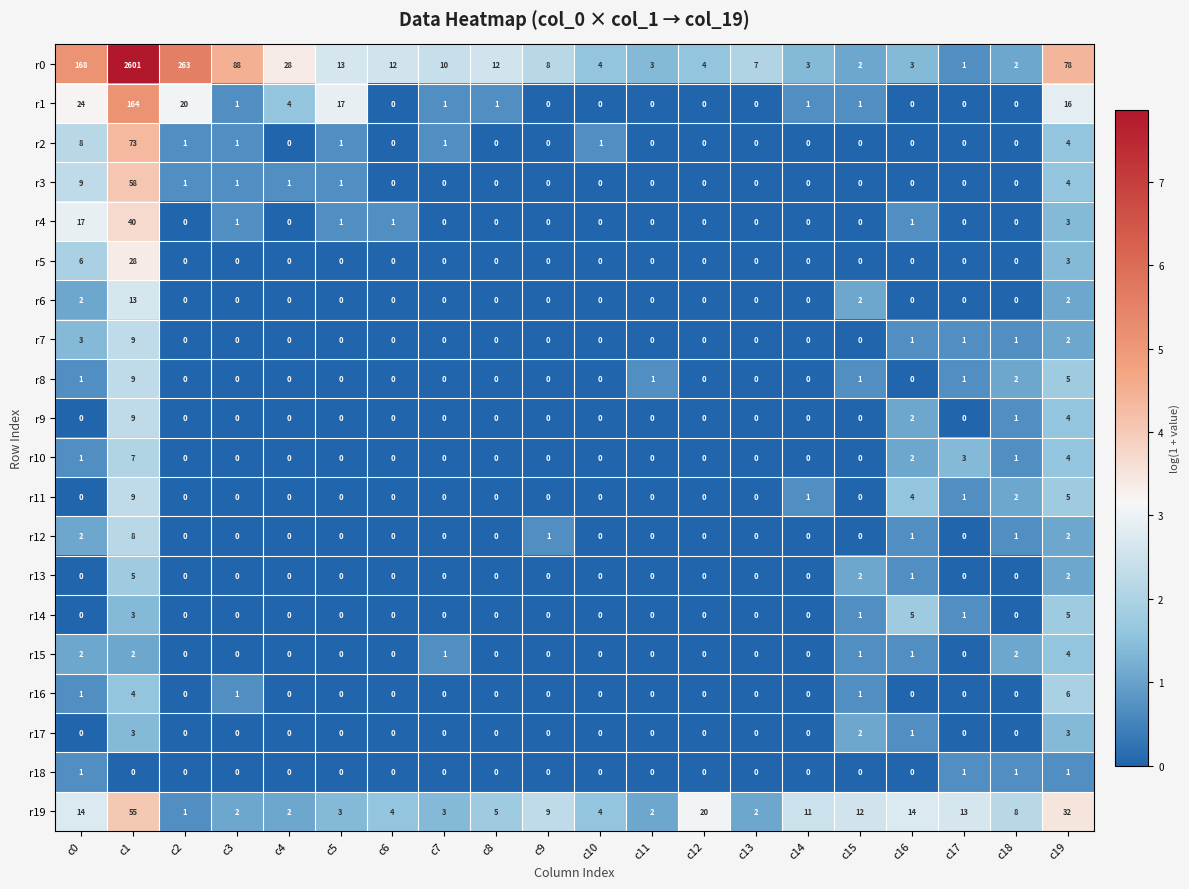

What is the sum of all r18 values?

4